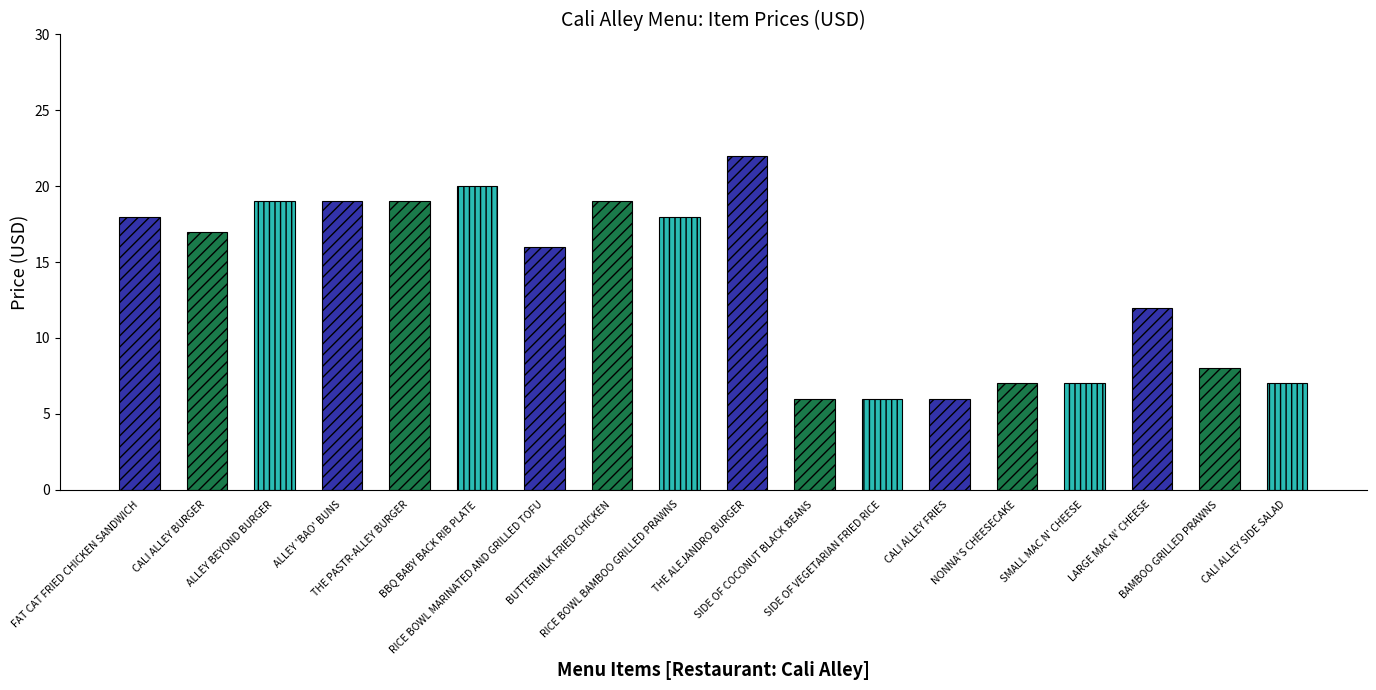

Reading left to right, transcribe all the data shown in this chart.

FAT CAT FRIED CHICKEN SANDWICH=18	CALI ALLEY BURGER=17	ALLEY BEYOND BURGER=19	ALLEY 'BAO' BUNS=19	THE PASTR-ALLEY BURGER=19	BBQ BABY BACK RIB PLATE=20	RICE BOWL MARINATED AND GRILLED TOFU=16	BUTTERMILK FRIED CHICKEN=19	RICE BOWL BAMBOO GRILLED PRAWNS=18	THE ALEJANDRO BURGER=22	SIDE OF COCONUT BLACK BEANS=6	SIDE OF VEGETARIAN FRIED RICE=6	CALI ALLEY FRIES=6	NONNA'S CHEESECAKE=7	SMALL MAC N' CHEESE=7	LARGE MAC N' CHEESE=12	BAMBOO GRILLED PRAWNS=8	CALI ALLEY SIDE SALAD=7